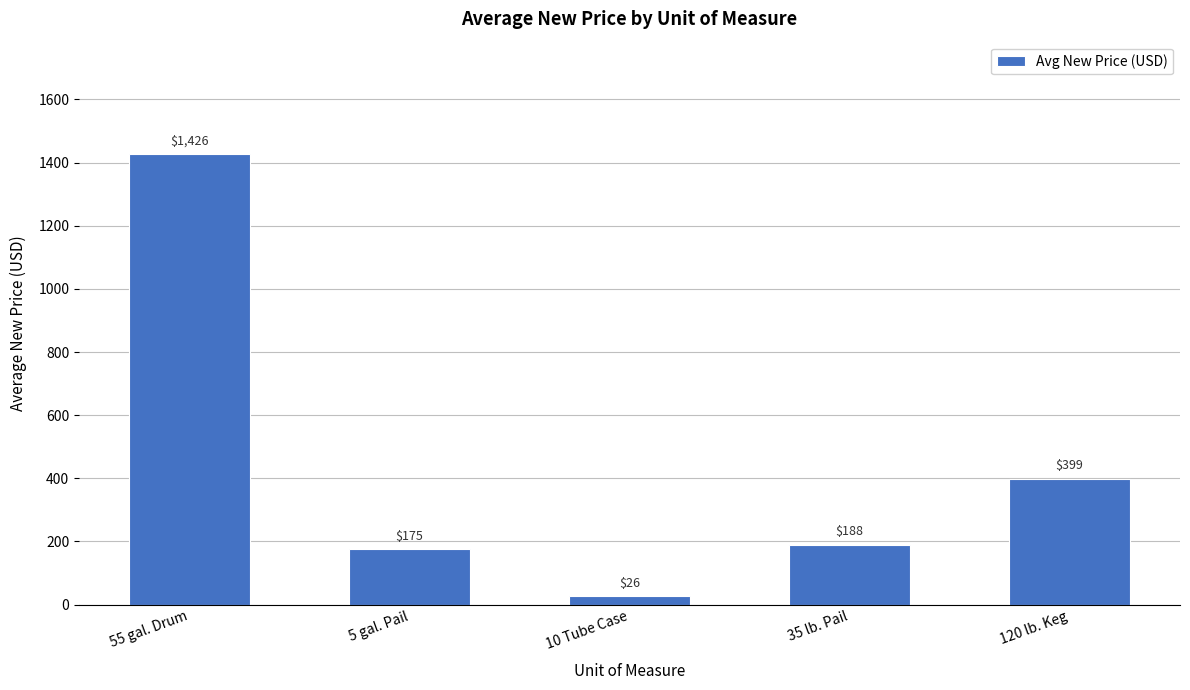

True or false: the data shows 1426.4 at 55 gal. Drum.

True